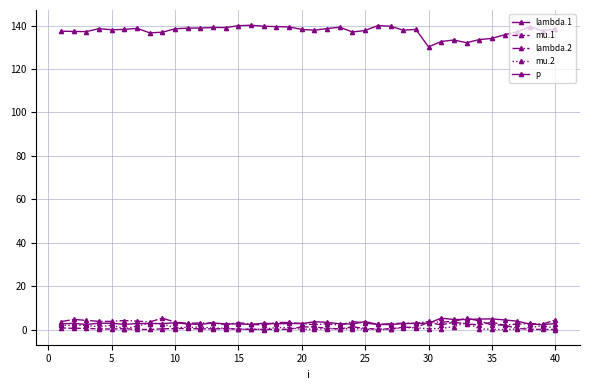

Reading left to right, transcribe all the data shown in this chart.

lambda.1: 2.6	2.9	2.3	2.9	2.9	2.4	2.7	2.8	2.7	3.1	2.6	2.4	3.0	2.6	2.5	2.4	2.9	2.6	2.8	2.7	3.6	3.3	2.6	2.5	3.7	2.3	2.3	2.8	2.8	2.9	5.2	4.6	4.6	4.8	4.9	4.4	3.8	2.5	2.2	2.7
mu.1: 0.7	0.5	0.5	0.3	0.2	0.4	0.0	0.0	0.3	0.4	0.5	0.3	0.3	0.4	0.2	0.1	0.0	0.1	0.1	1.2	1.2	0.6	0.3	1.2	0.5	0.2	0.3	1.0	1.0	3.2	2.1	3.3	2.6	2.1	3.4	1.9	0.6	0.1	0.0	0.0
lambda.2: 3.6	4.7	4.2	3.8	3.7	4.1	3.9	3.5	5.2	3.4	2.9	3.0	3.0	2.3	3.2	2.4	2.1	3.2	3.2	2.8	2.2	2.7	1.9	3.7	3.0	2.3	2.7	2.9	2.9	3.7	3.4	3.8	5.2	4.0	2.1	2.1	2.5	2.8	2.5	4.4
mu.2: 1.9	2.0	1.9	1.2	2.0	0.4	1.5	3.0	2.5	1.0	0.9	1.1	0.7	0.6	0.1	0.2	0.1	0.9	0.9	0.1	0.1	0.4	0.2	0.4	0.1	0.1	0.1	0.9	0.7	0.4	0.5	1.3	3.2	0.3	0.1	0.0	0.2	0.9	1.7	0.7
p: 137.4	137.3	137.2	138.6	138.1	138.2	138.7	136.6	136.9	138.5	138.8	138.9	139.1	139.1	139.9	140.2	139.7	139.5	139.4	138.2	137.9	138.6	139.2	137.0	137.7	140.0	139.7	137.9	138.2	130.2	132.6	133.4	132.1	133.5	134.1	135.8	137.1	139.5	137.6	138.4